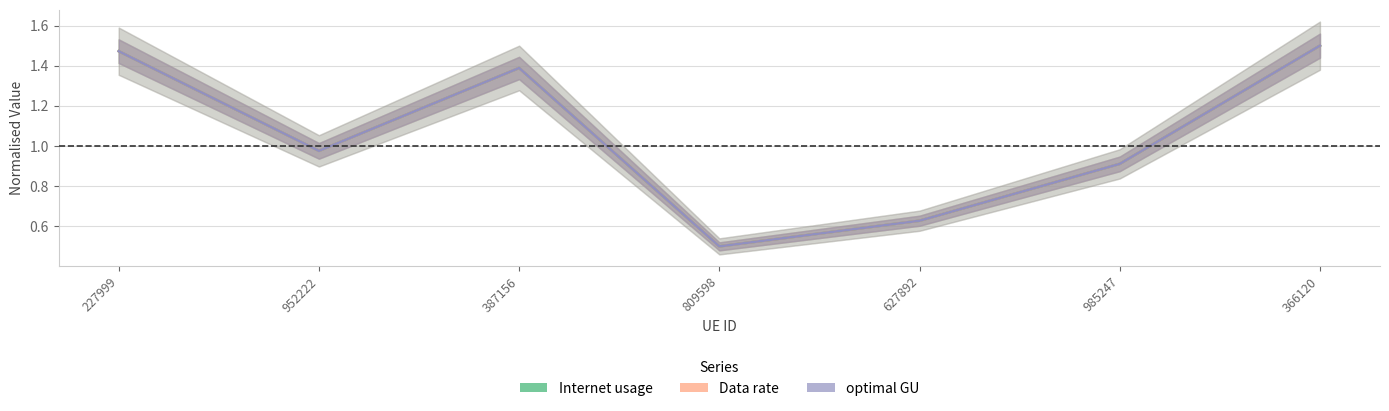

At how many categories does at least one series exceed 1?

3